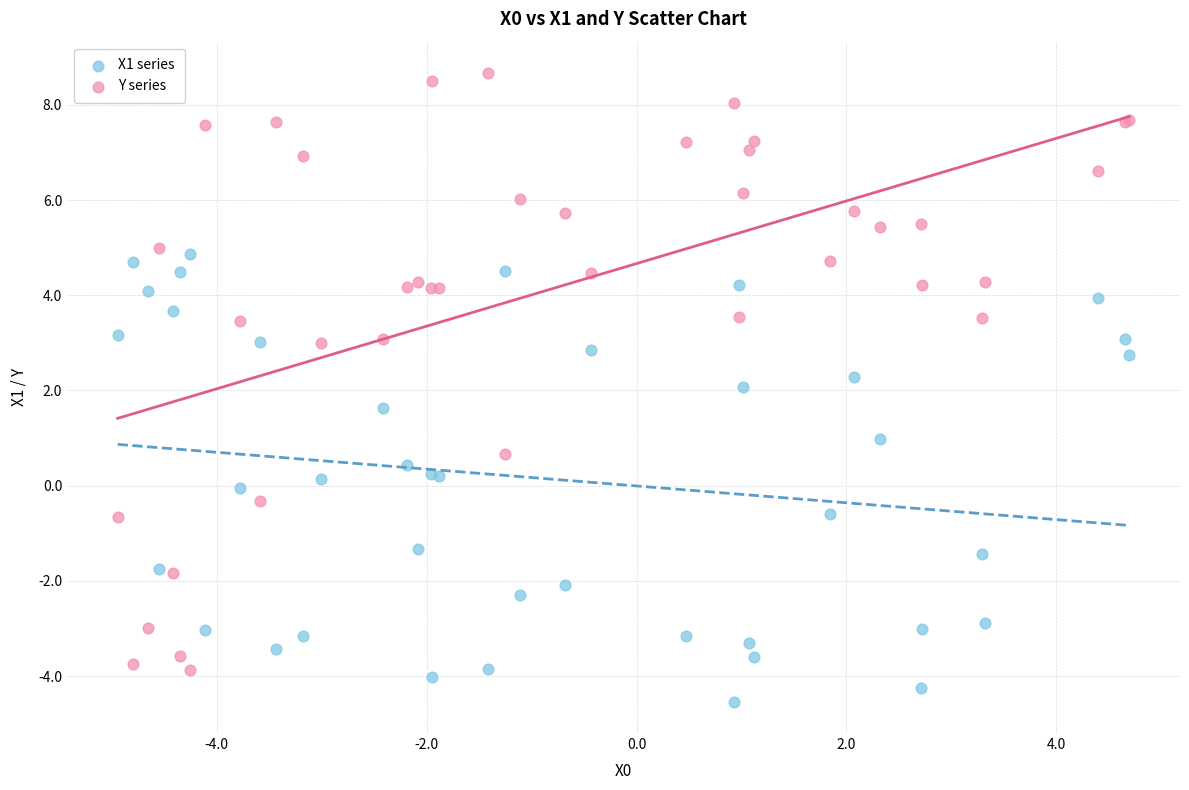

What is the X range (max minus min) for the scatter plot?

9.6